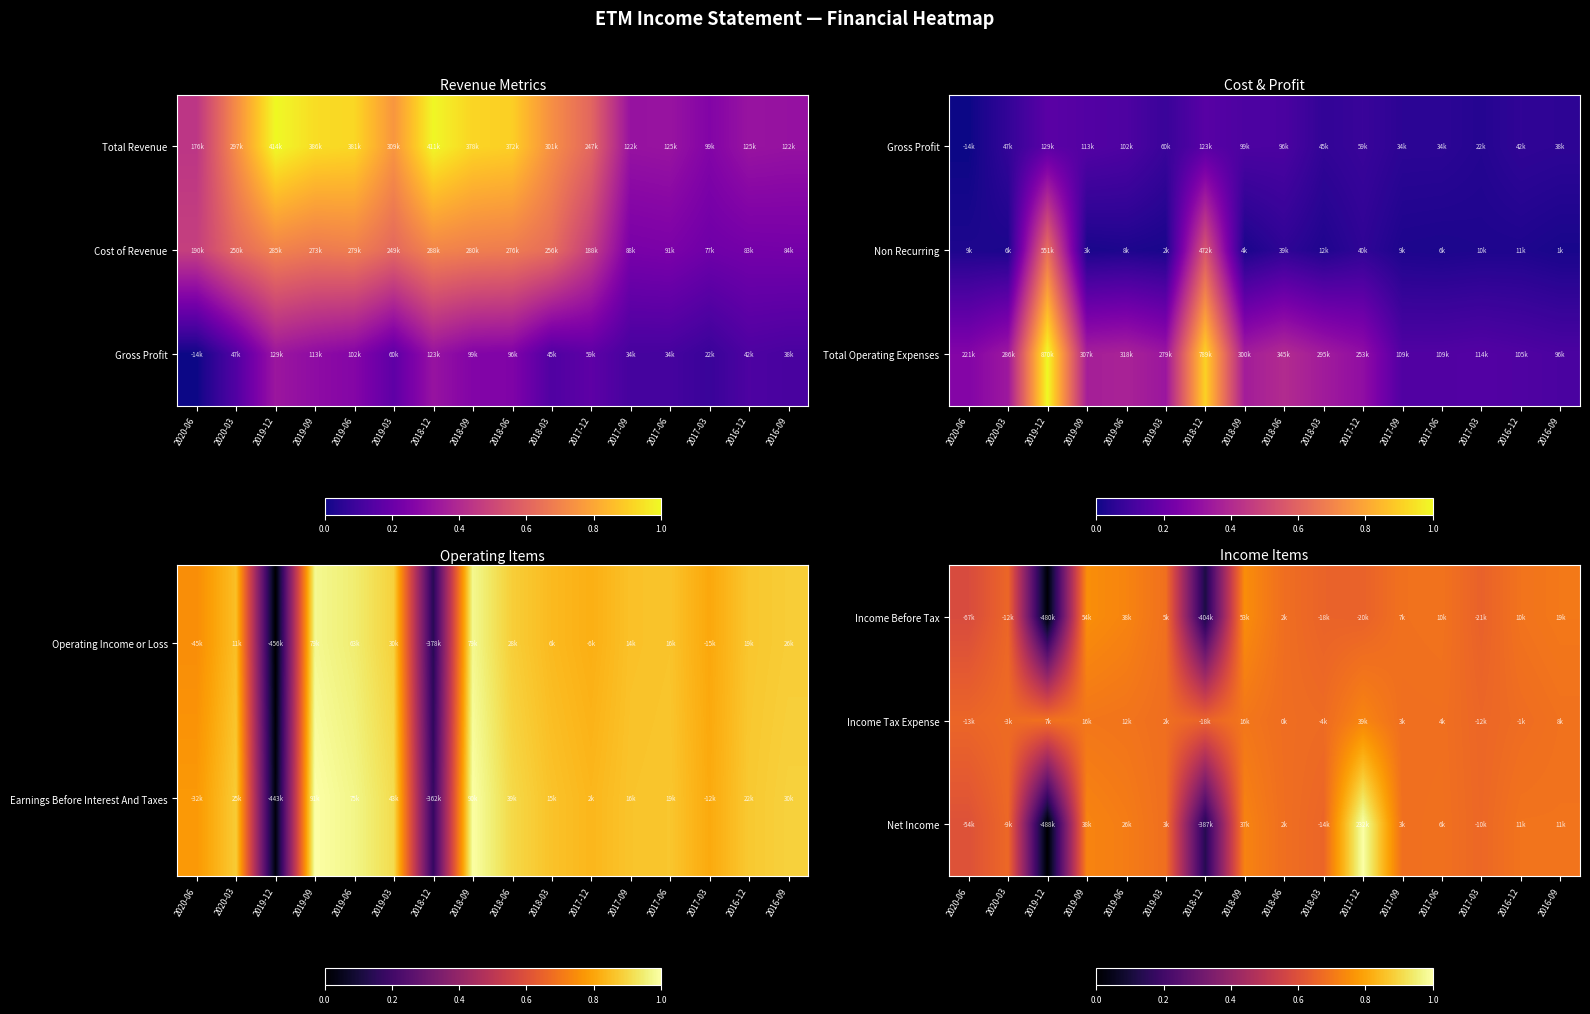

Is the value of Income Tax Expense at 2019-12 greater than the value of Income Before Tax at 2019-03?

Yes